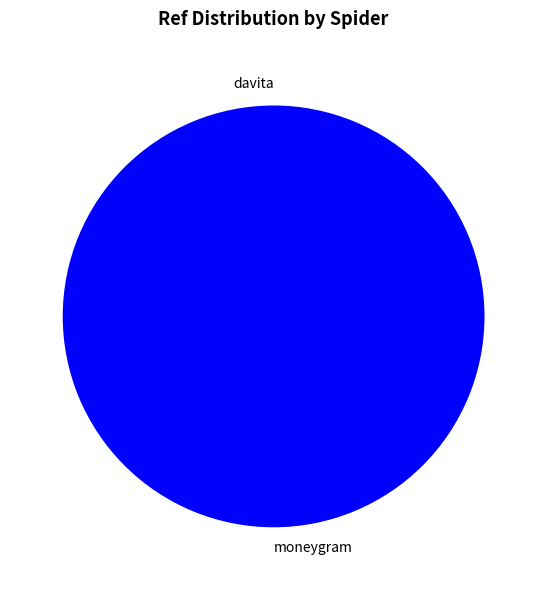

Does moneygram represent more than half of the total?

Yes